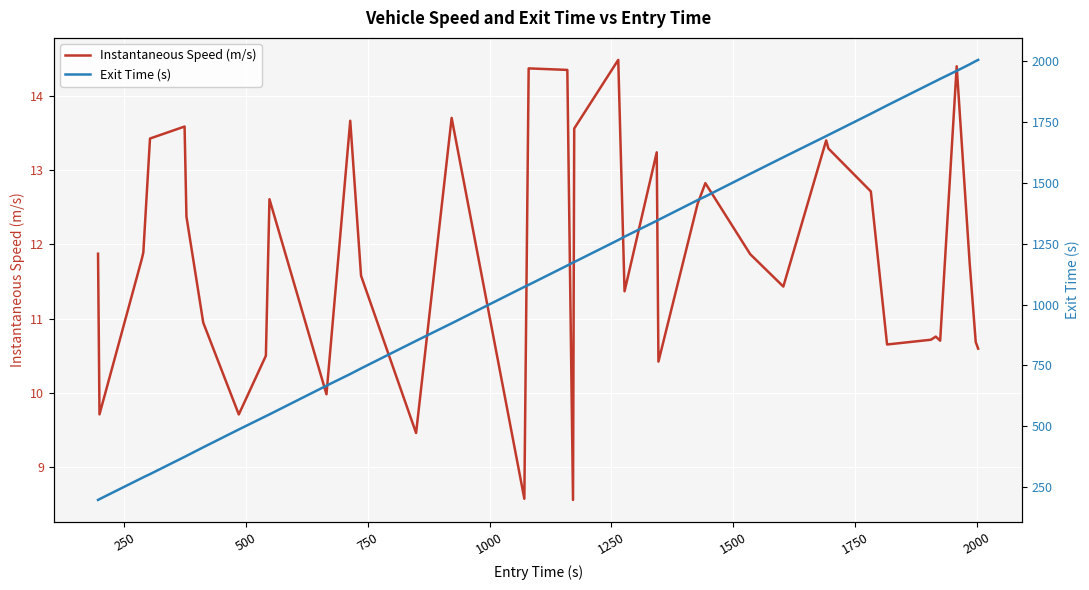

What is the maximum value for Instantaneous Speed (m/s)?

14.5